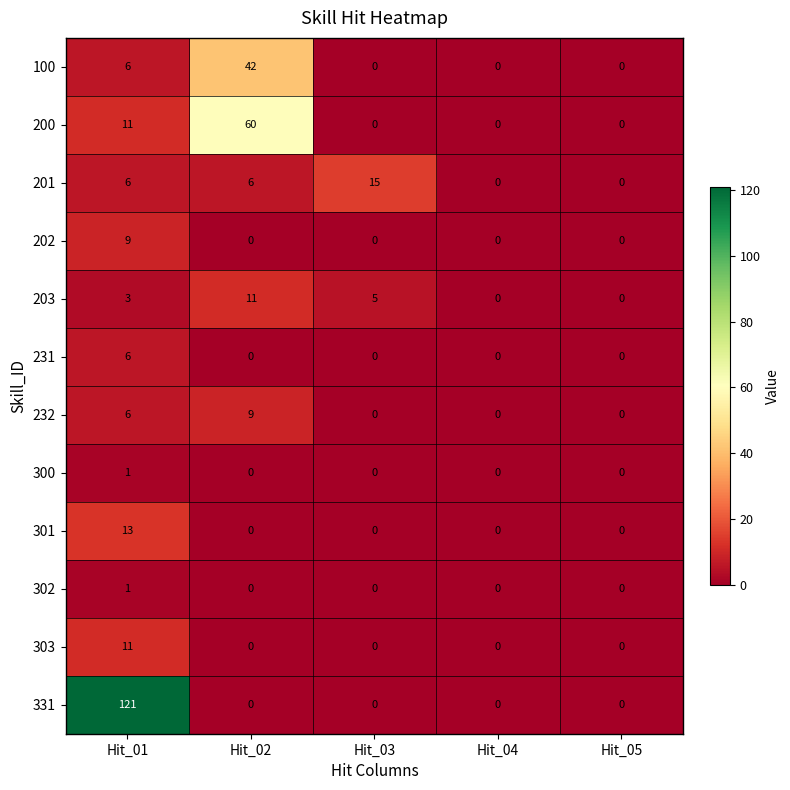

What is the greatest value displayed?

121